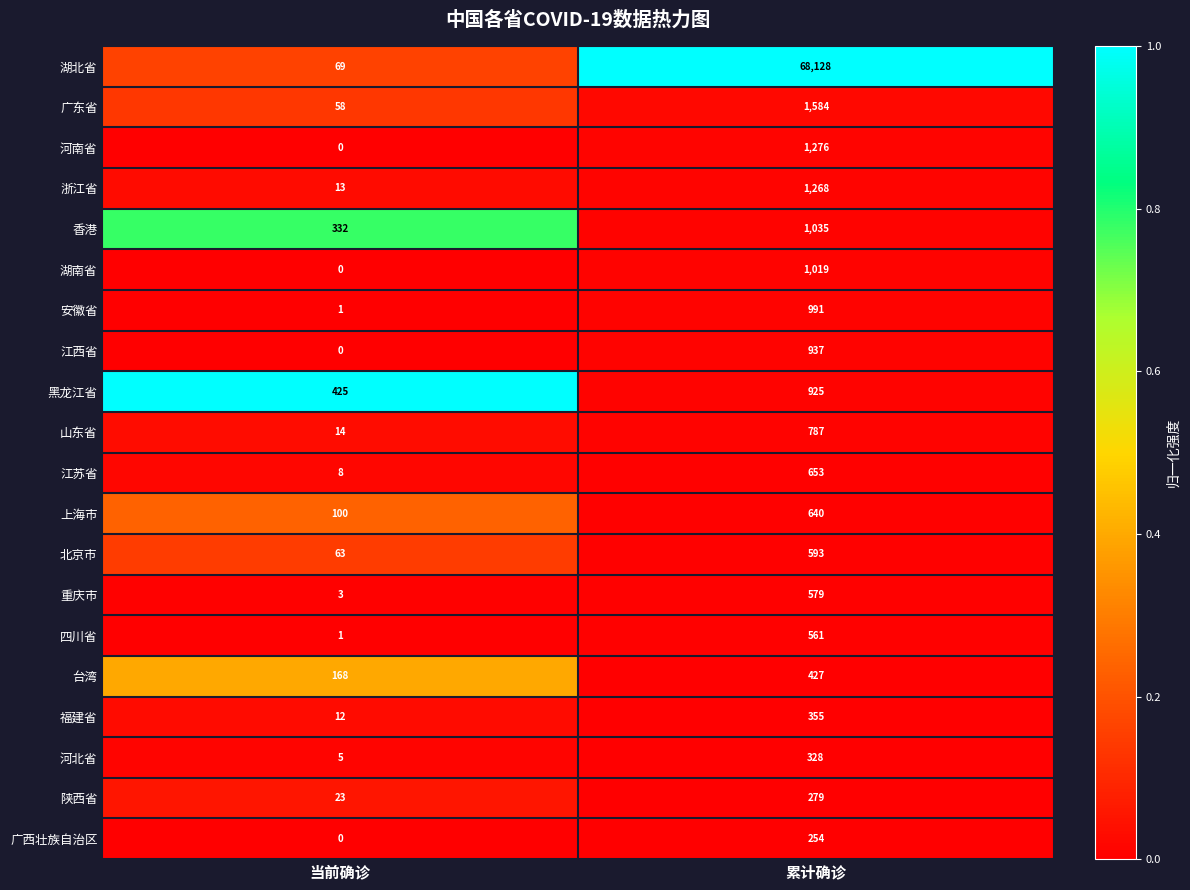

At how many categories does at least one series exceed 0?

2